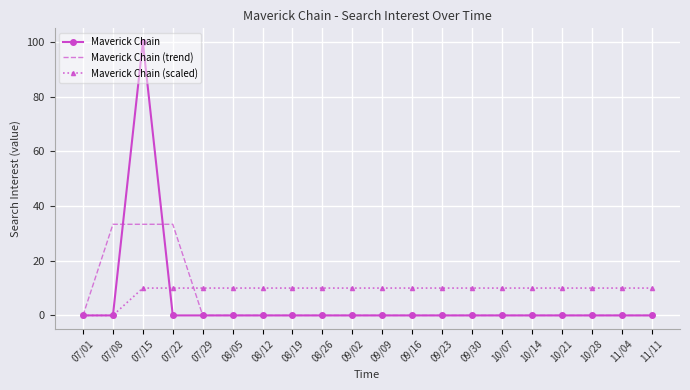

Which label corresponds to the largest value in the chart?

07/15